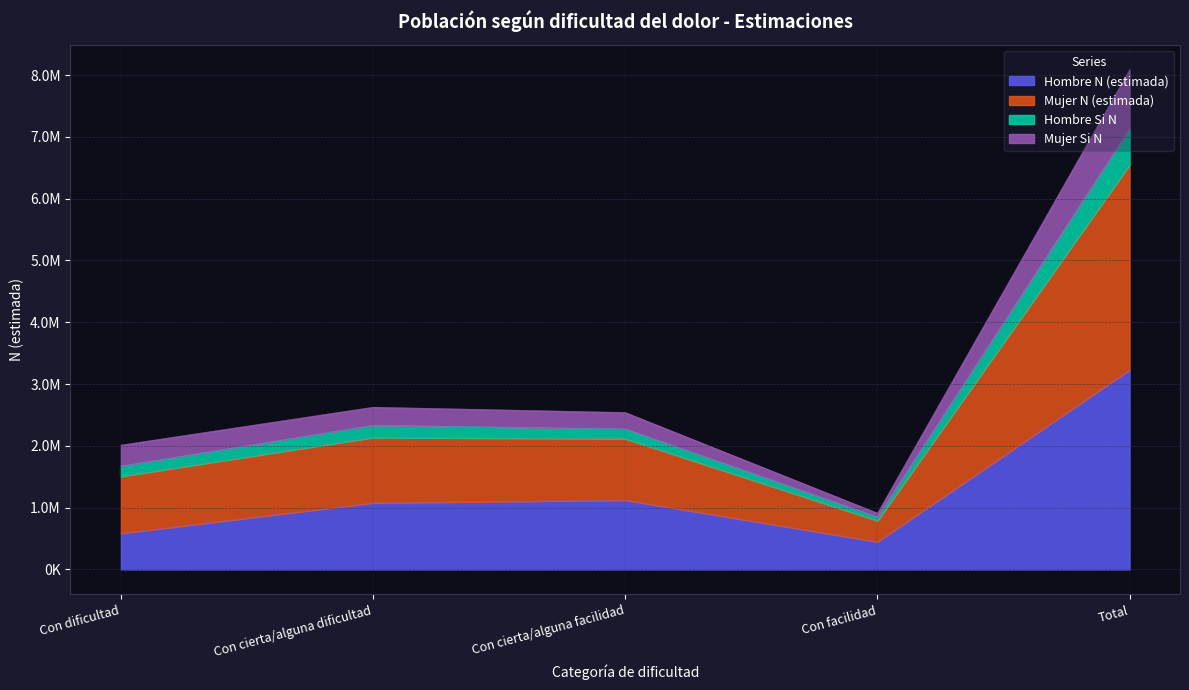

What is the value of the Hombre Si N point at the 1st from the left?

1672284